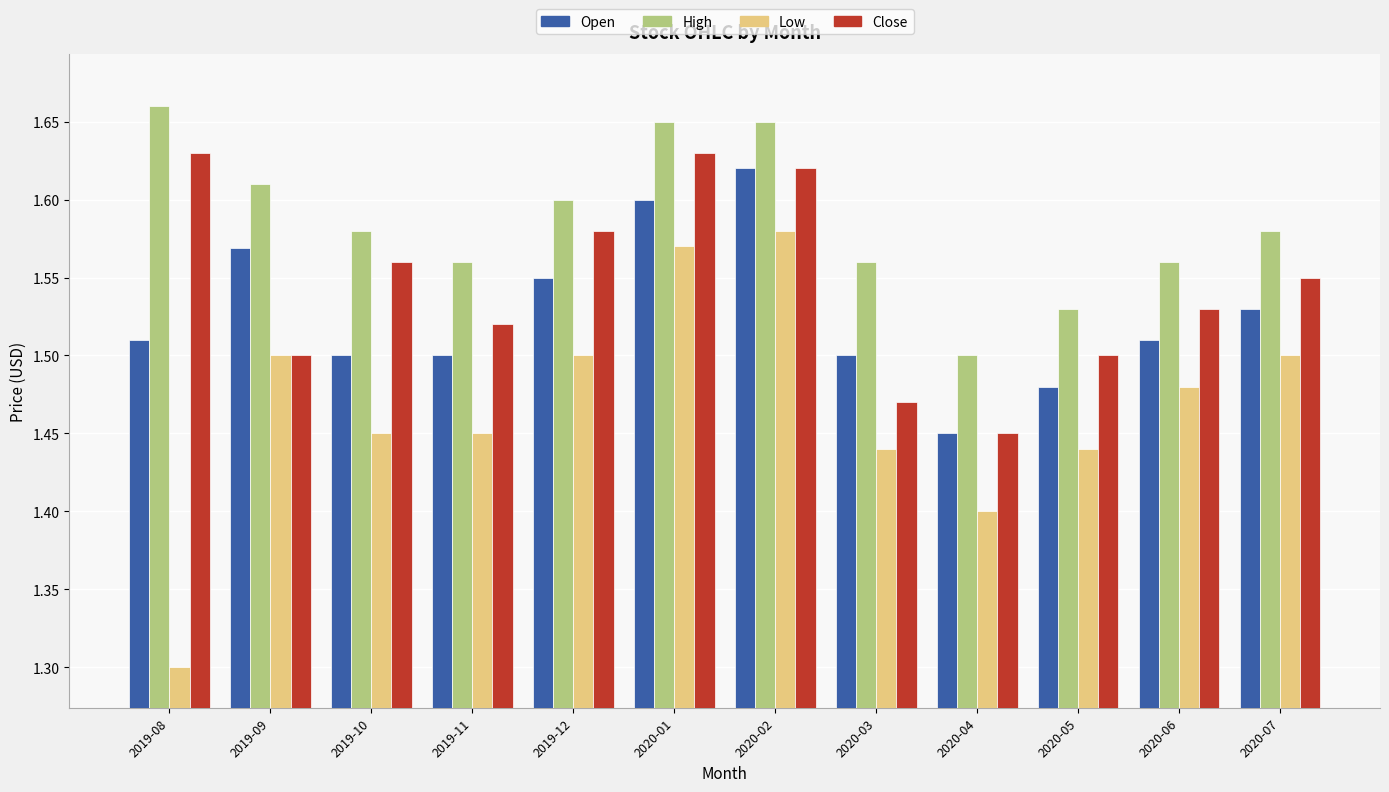

What is the difference between the highest and lowest values at 2019-09?

0.1